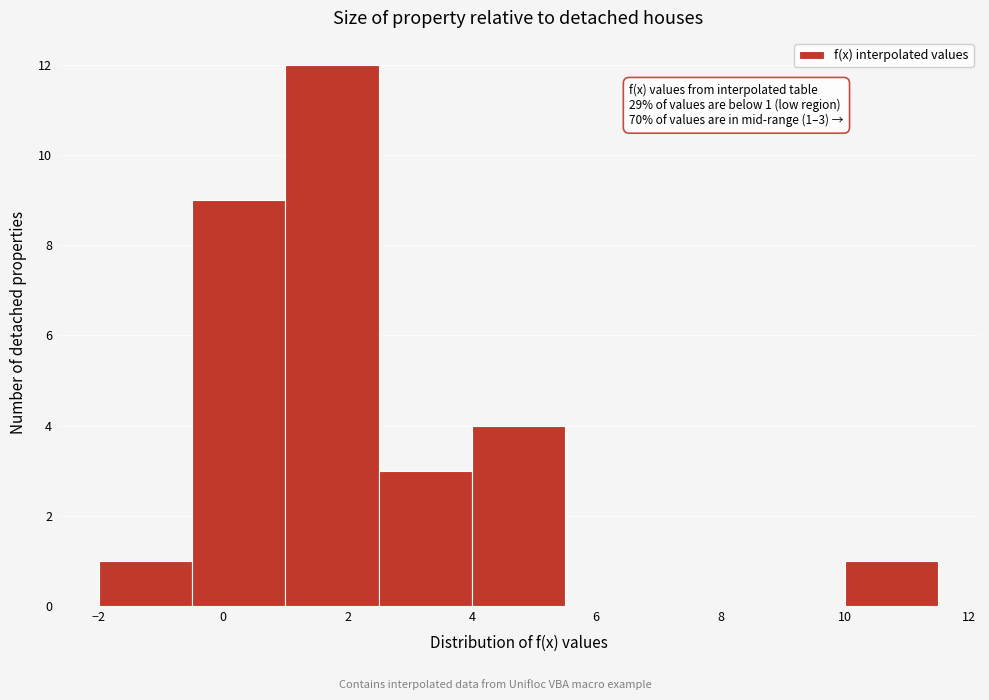

Which range on the x-axis has the tallest bar?

1.0 to 2.5